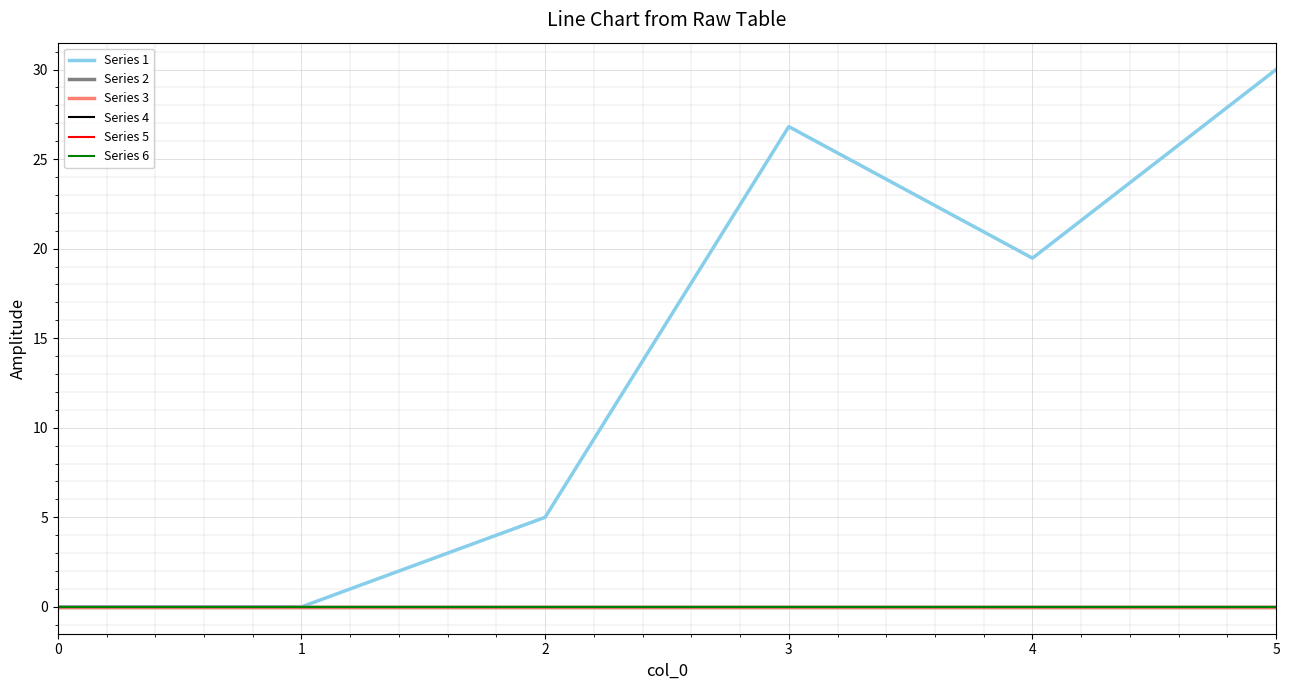

True or false: Series 4 and Series 2 intersect in this chart.

False